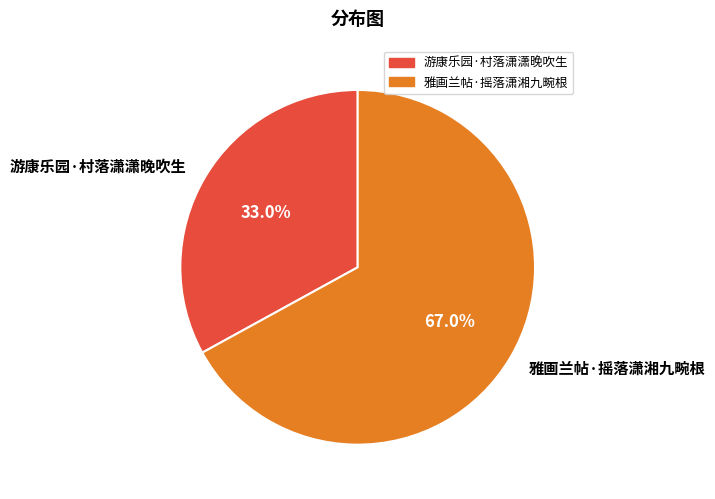

Which has a higher value, 游康乐园·村落潇潇晚吹生 or 雅画兰帖·摇落潇湘九畹根?

雅画兰帖·摇落潇湘九畹根